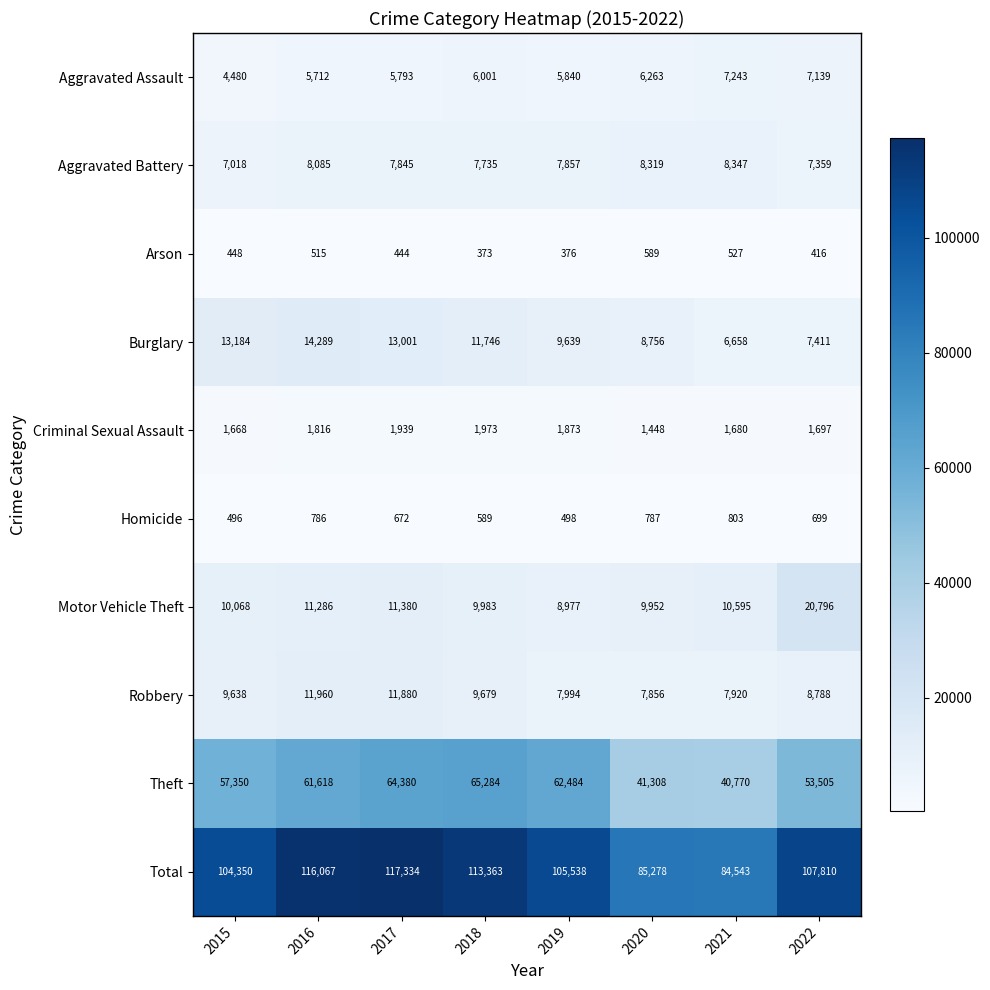

Is it true that Motor Vehicle Theft equals 16926 at 2015?

False